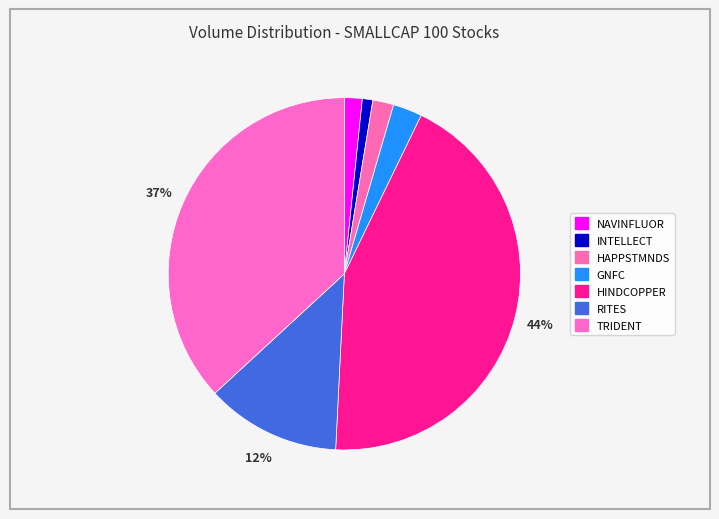

What percentage do NAVINFLUOR and GNFC together represent?

4.3%